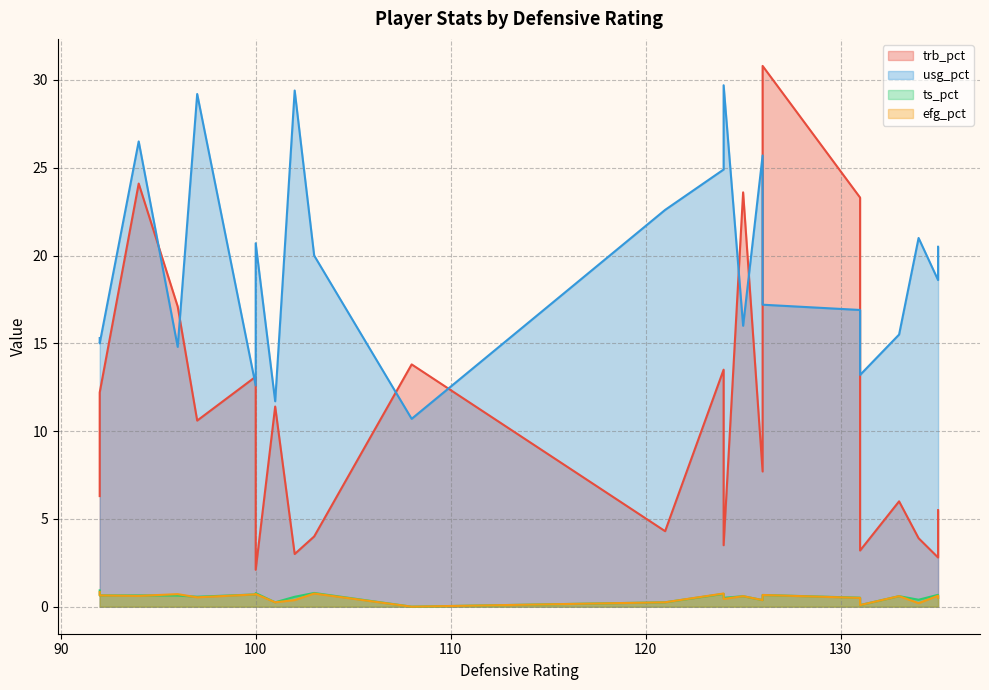

True or false: efg_pct and trb_pct intersect in this chart.

False